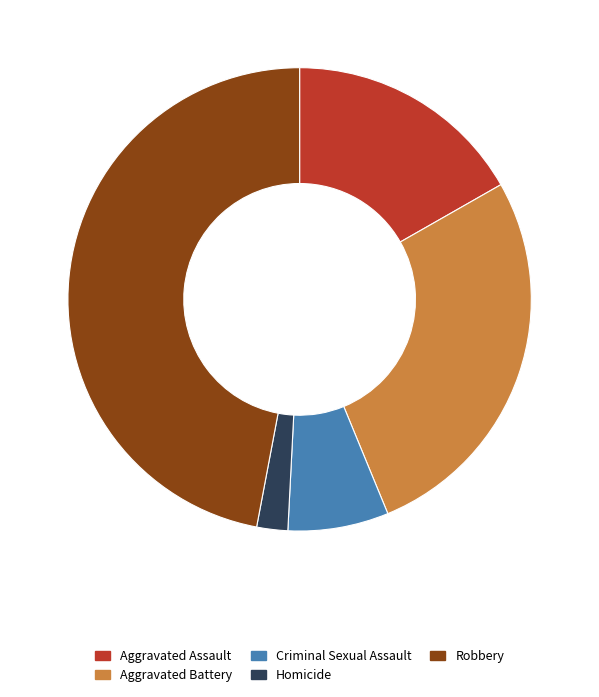

Do Aggravated Battery and Robbery together represent more than half of the pie?

Yes